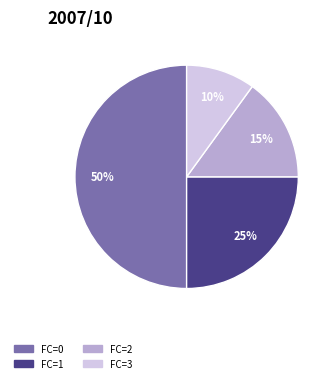

To the nearest percent, what is the difference between the largest and smallest slice percentages?

40%